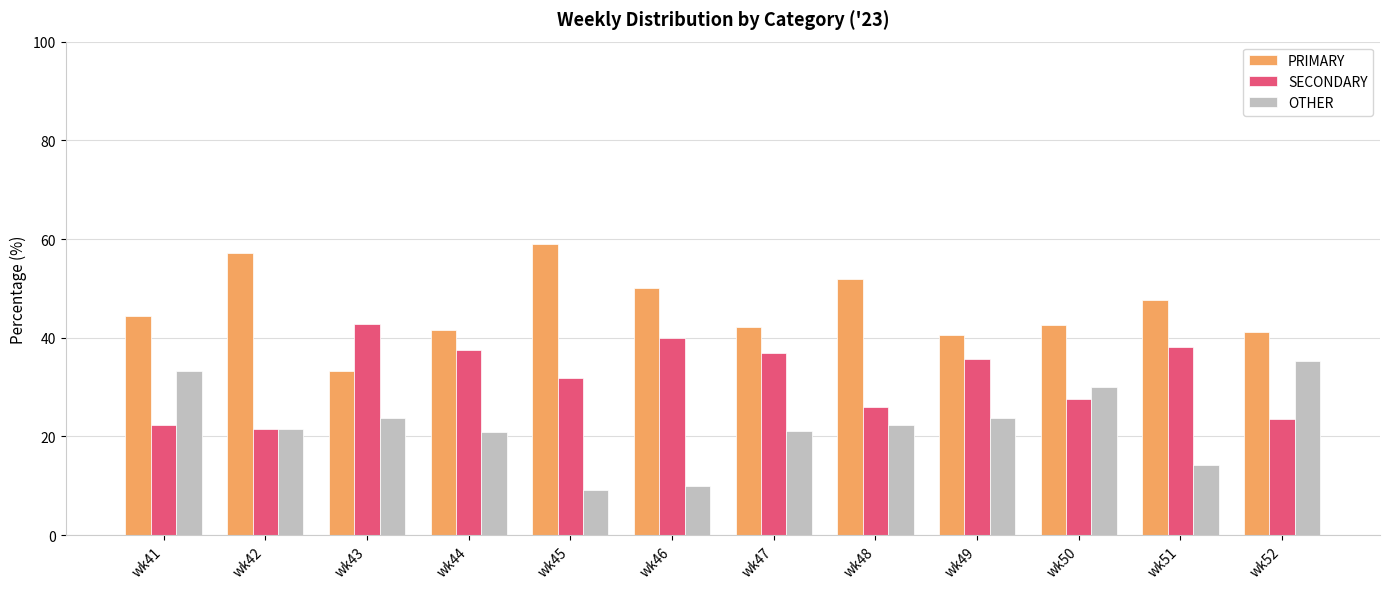

At which label does PRIMARY reach its minimum?

wk43